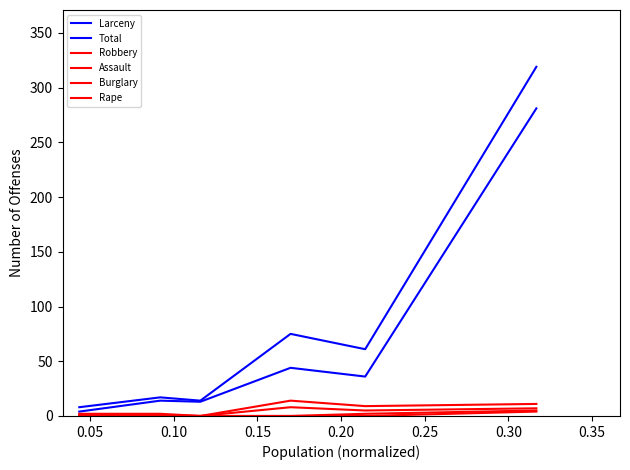

Is this an area chart (filled region under the line)?

No